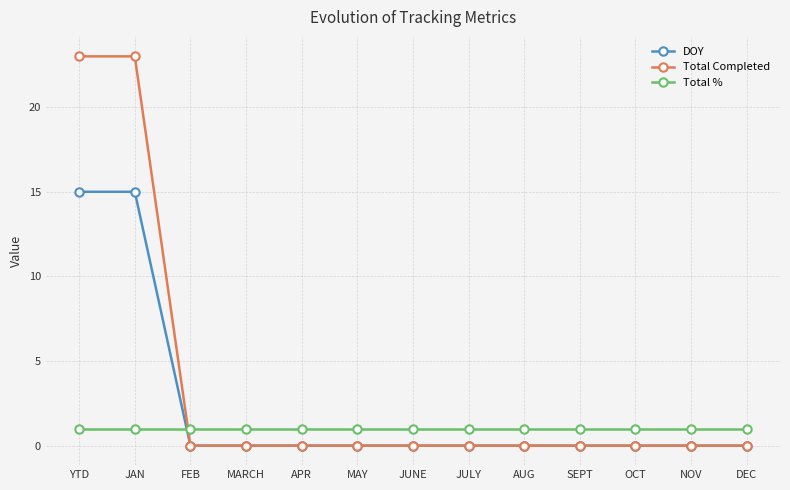

The Total % series shows 1 at MARCH. True or false?

True